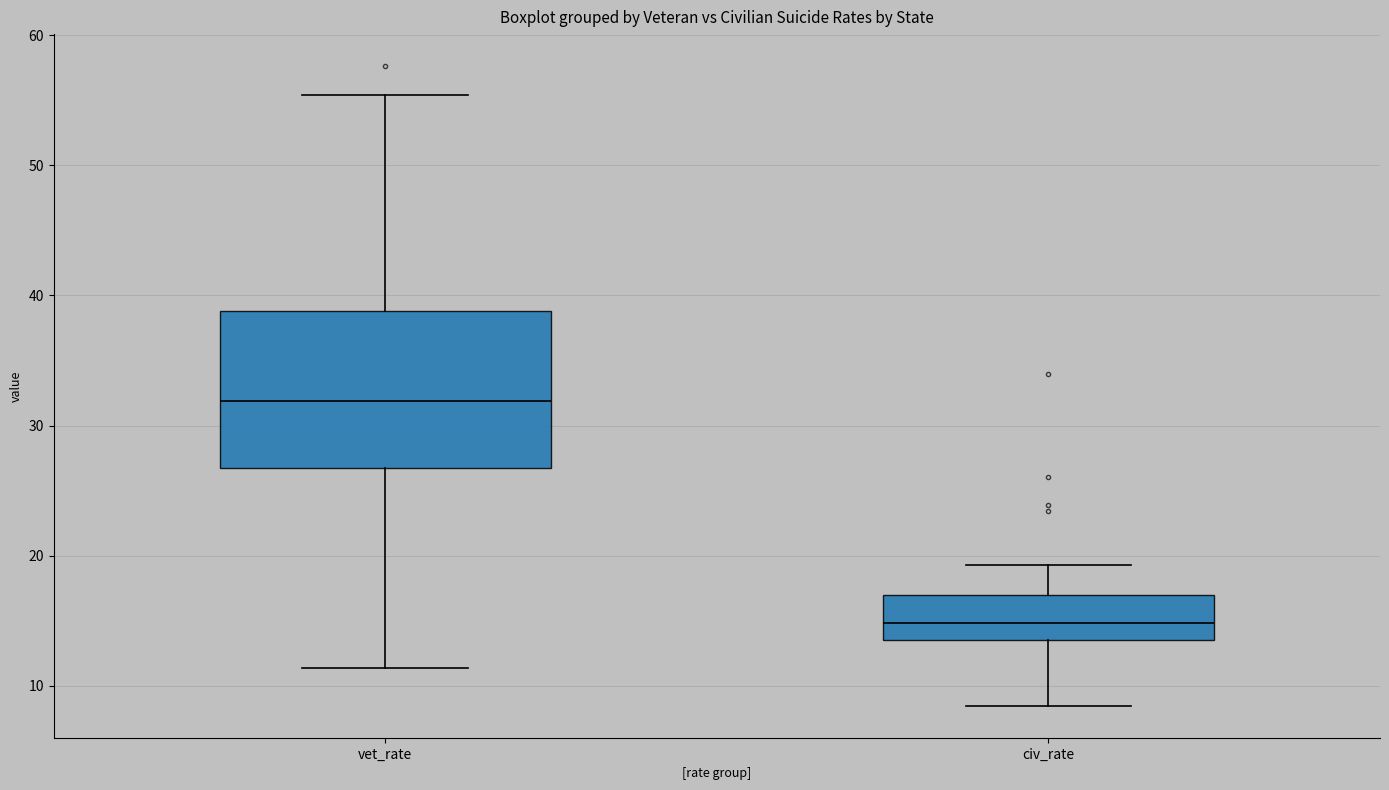

Reading left to right, read every box against the y-axis: the position of its median line, the range the box covers, and the ends of its whiskers. The values are not printed on the chart, so give them approximately, as read against the axis.

vet_rate: median 32, box 27 to 39, whiskers 11 to 55
civ_rate: median 15, box 14 to 17, whiskers 8 to 19